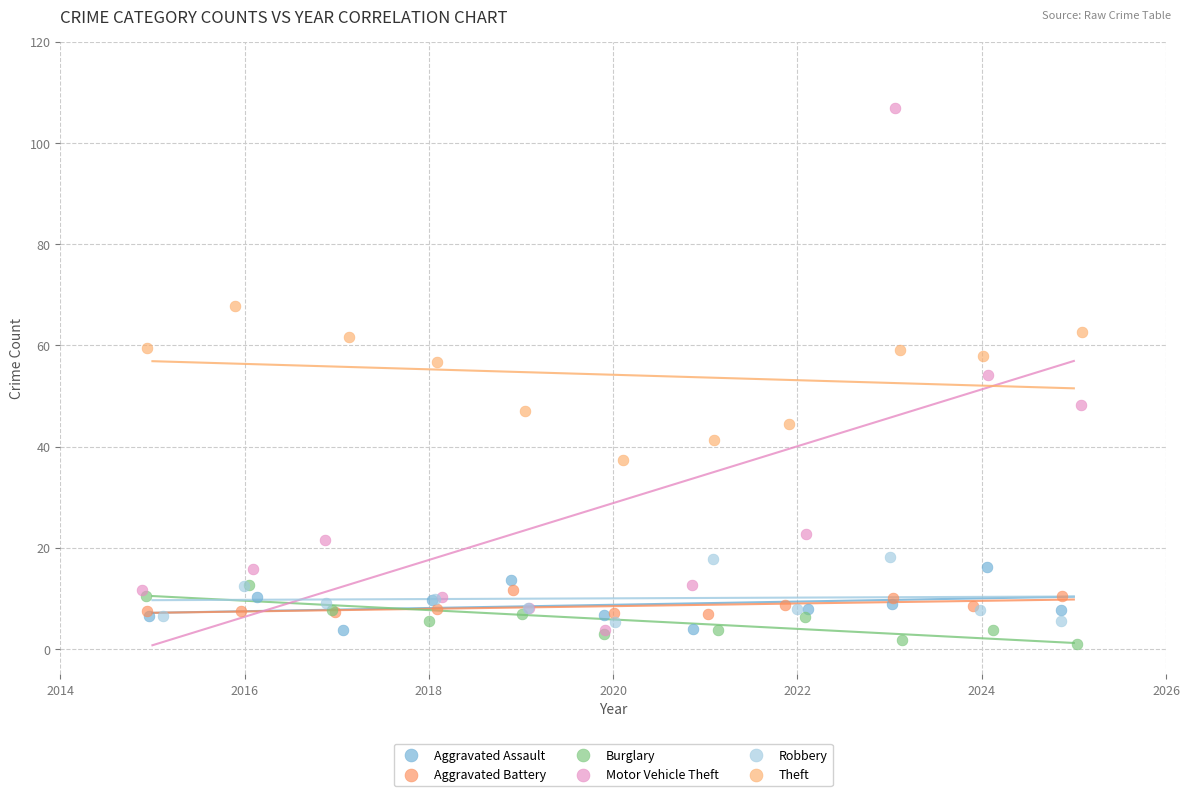

Which series reaches the maximum Y coordinate?

Motor Vehicle Theft